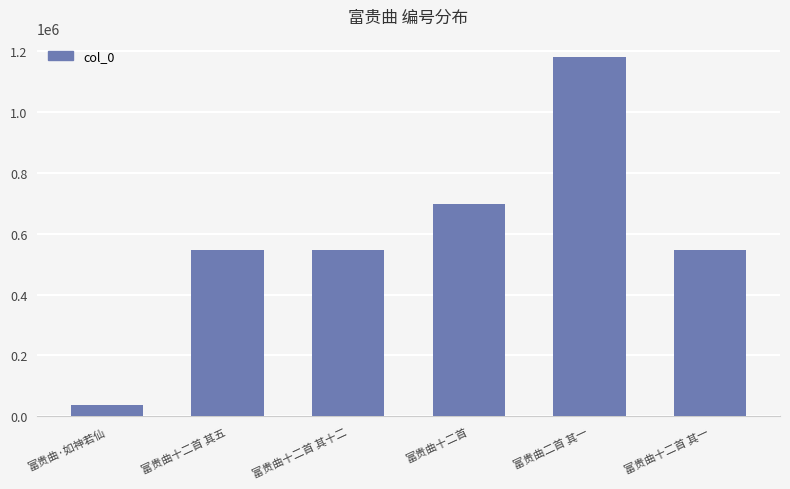

How many data points does each series have?

6